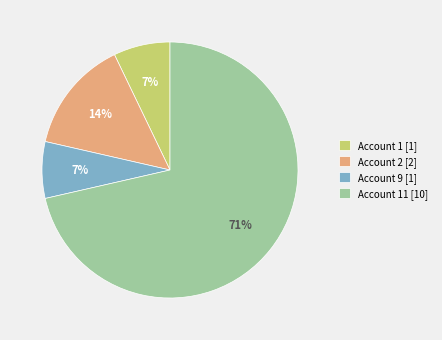

Is it true that Account 2 [2] is 14% of the pie?

True